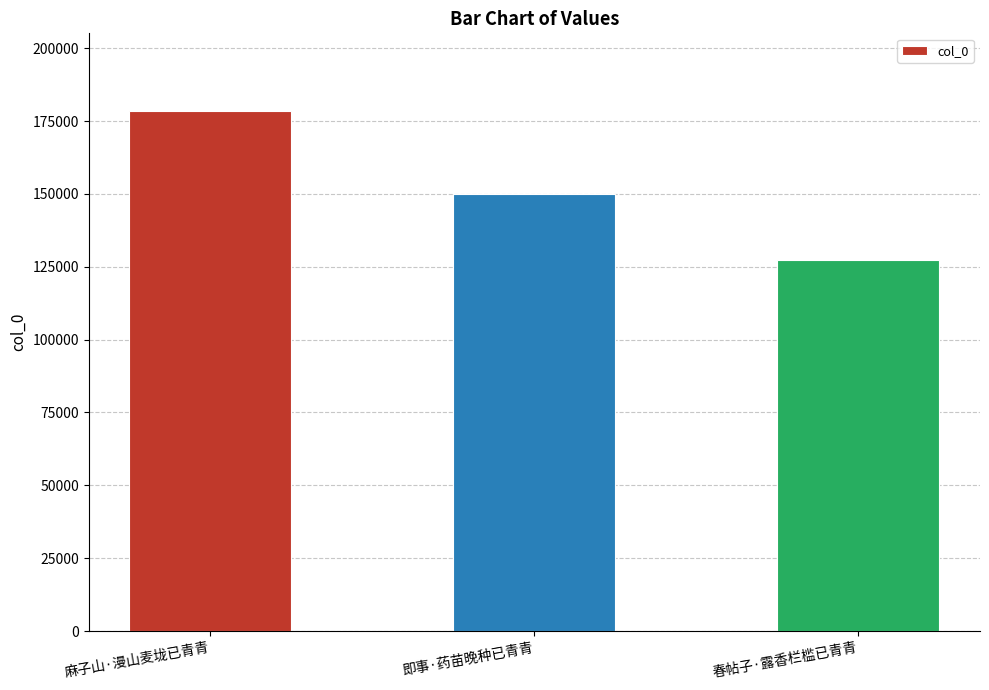

What is the change in value from 即事·药苗晚种已青青 to 春帖子·露香栏槛已青青?

-22507